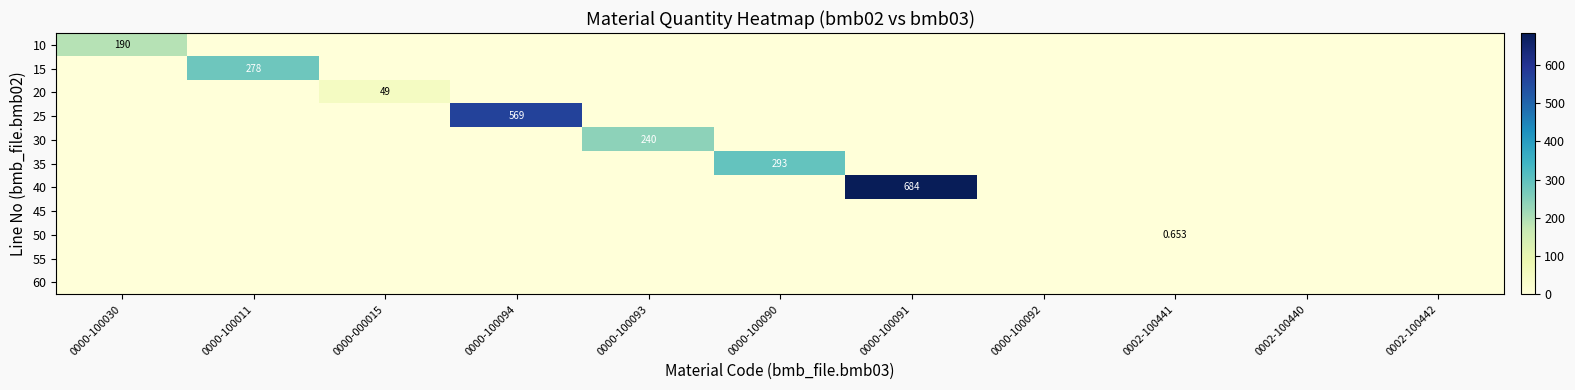

What is the difference between the maximum and minimum values in the 20 series?

49.0